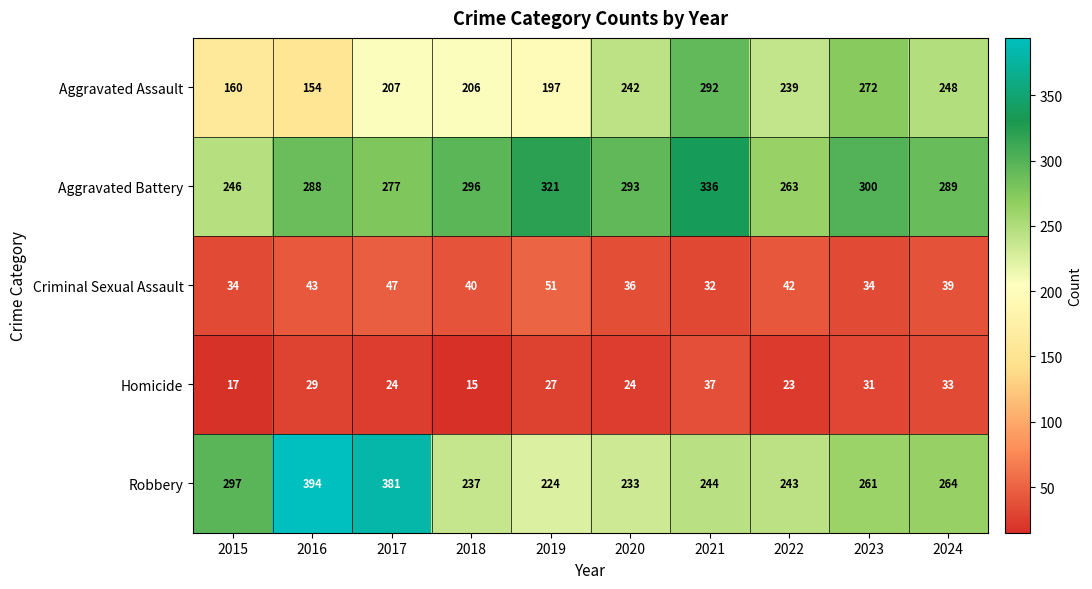

What is the difference between the Criminal Sexual Assault values at 2021 and 2020?

4